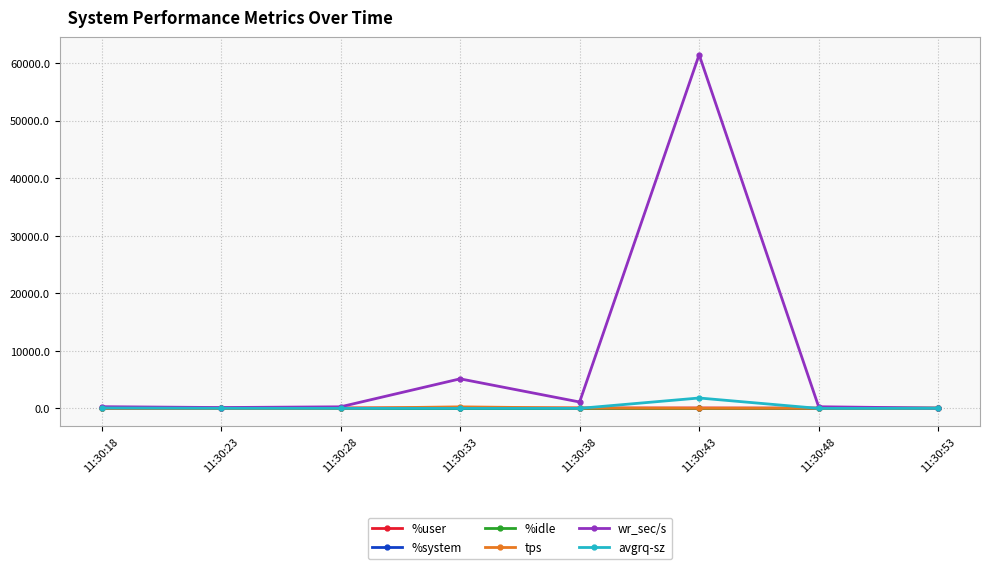

Between 11:30:28 and 11:30:33, which series saw the biggest shift?

wr_sec/s